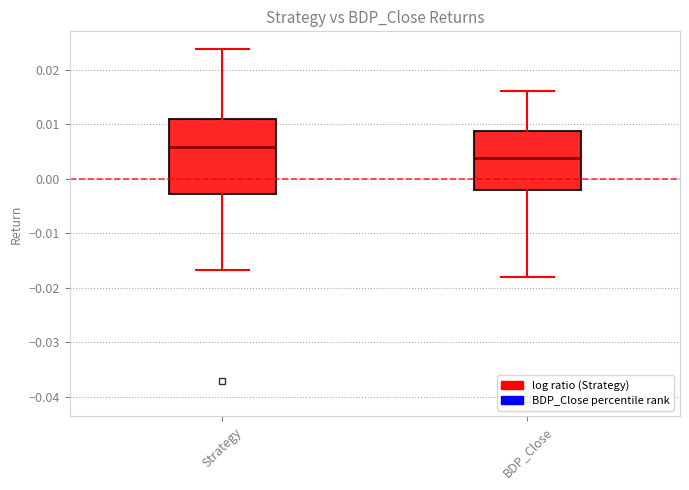

Where does the upper whisker of the box for BDP_Close end on the y-axis? The values are not printed on the chart, so give them approximately, as read against the axis.

0.016